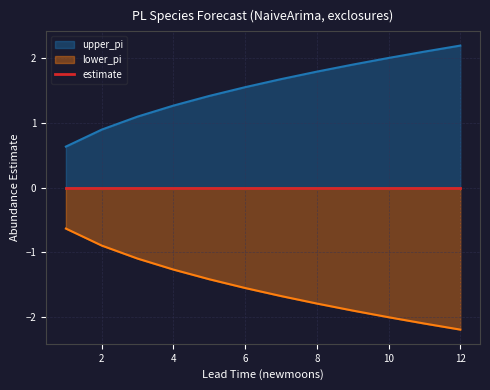

True or false: lower_pi has a value of -0.5 at 4.

False